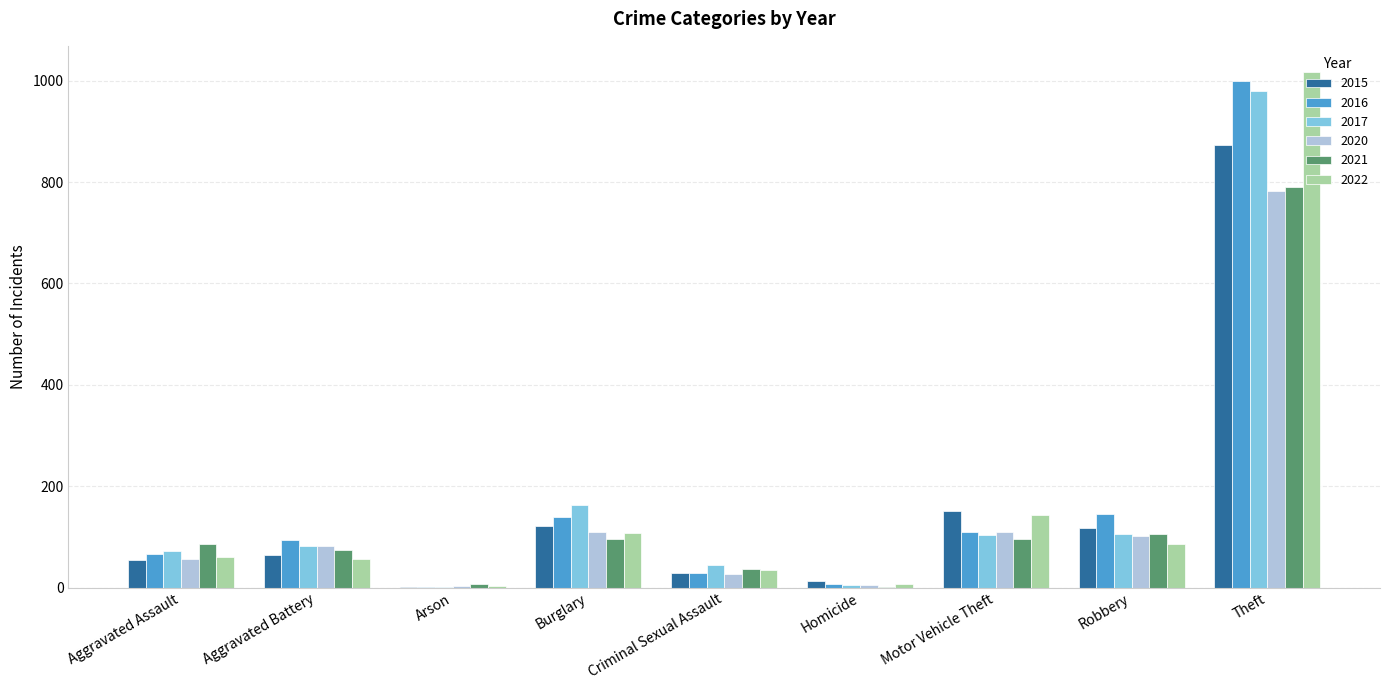

What are all the series names shown in the legend?

2015, 2016, 2017, 2020, 2021, 2022